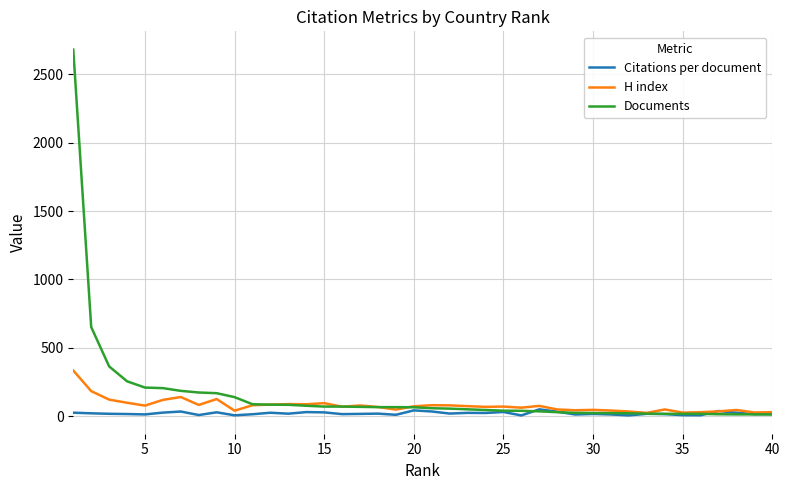

What is the difference between the second highest and second lowest values in the H index series?

157.0